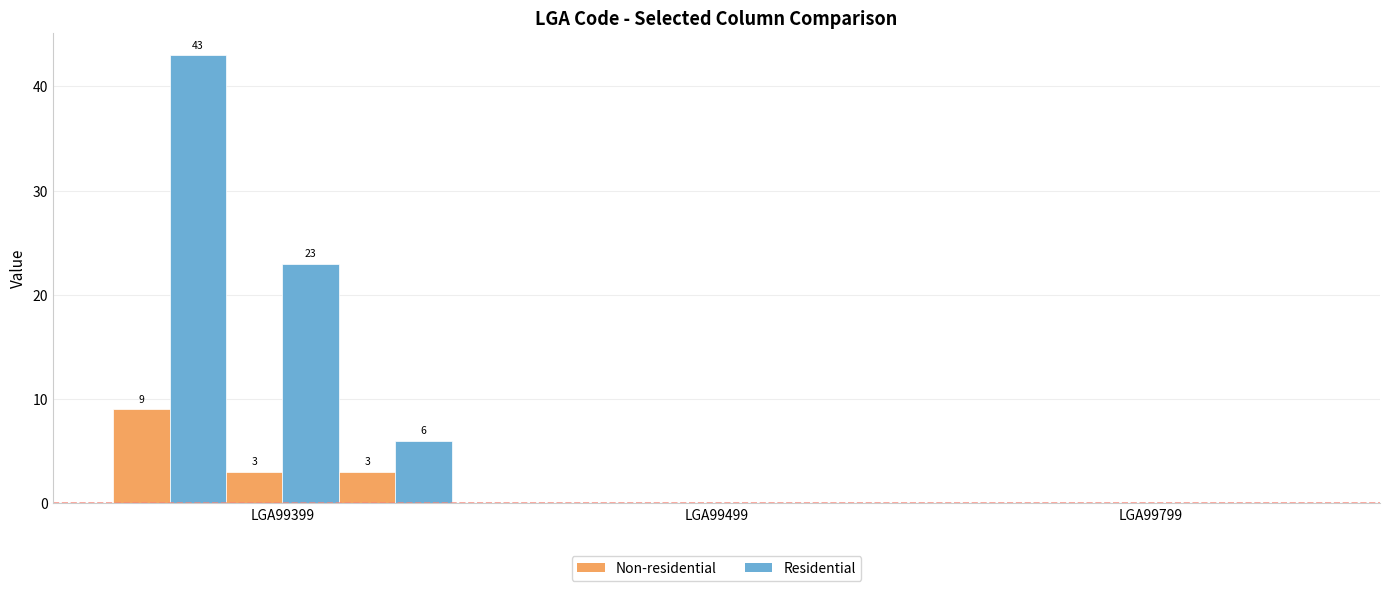

How many groups of bars are there?

3